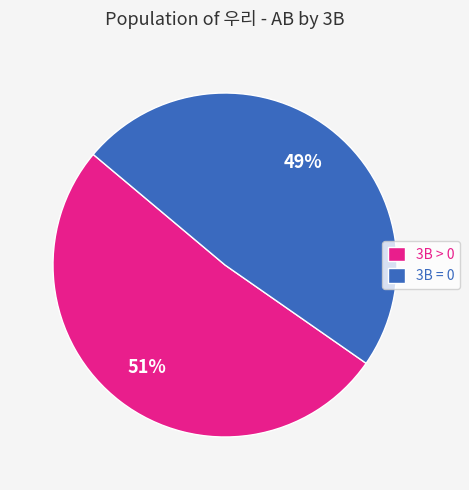

To the nearest percent, what is the combined percentage of 3B = 0 and 3B > 0?

100%